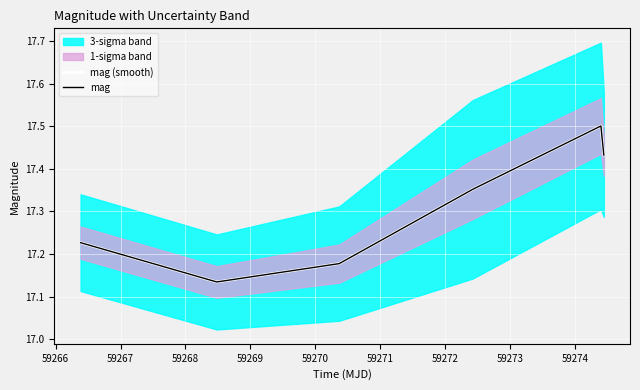

What is the sum of all mag values?

103.8